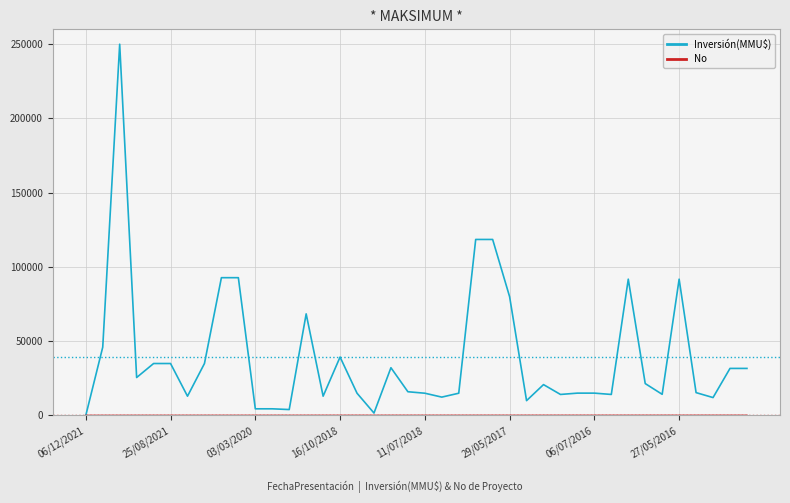

At how many categories does at least one series exceed 133563?

1